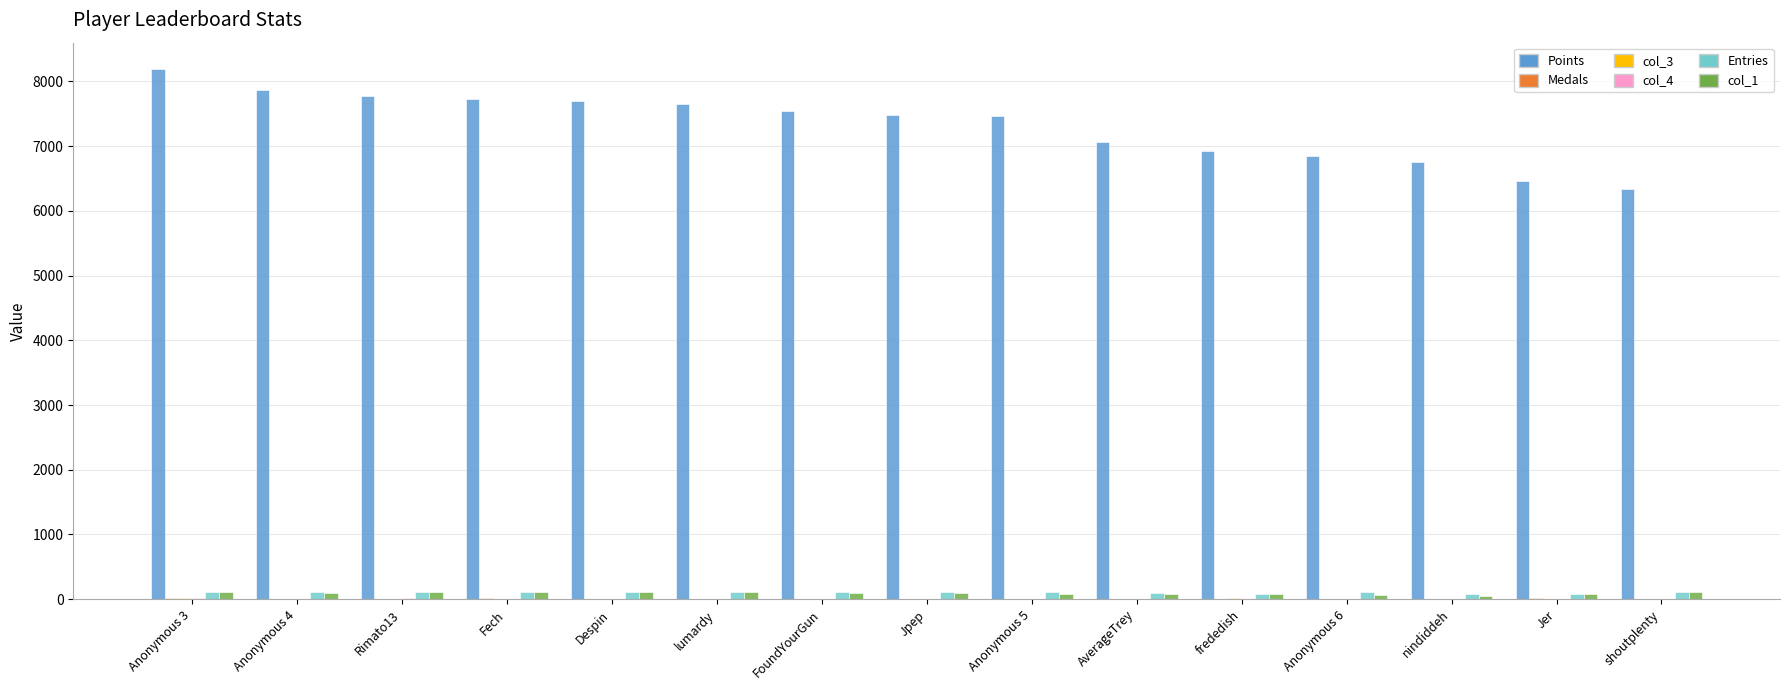

Are the bars horizontal?

No